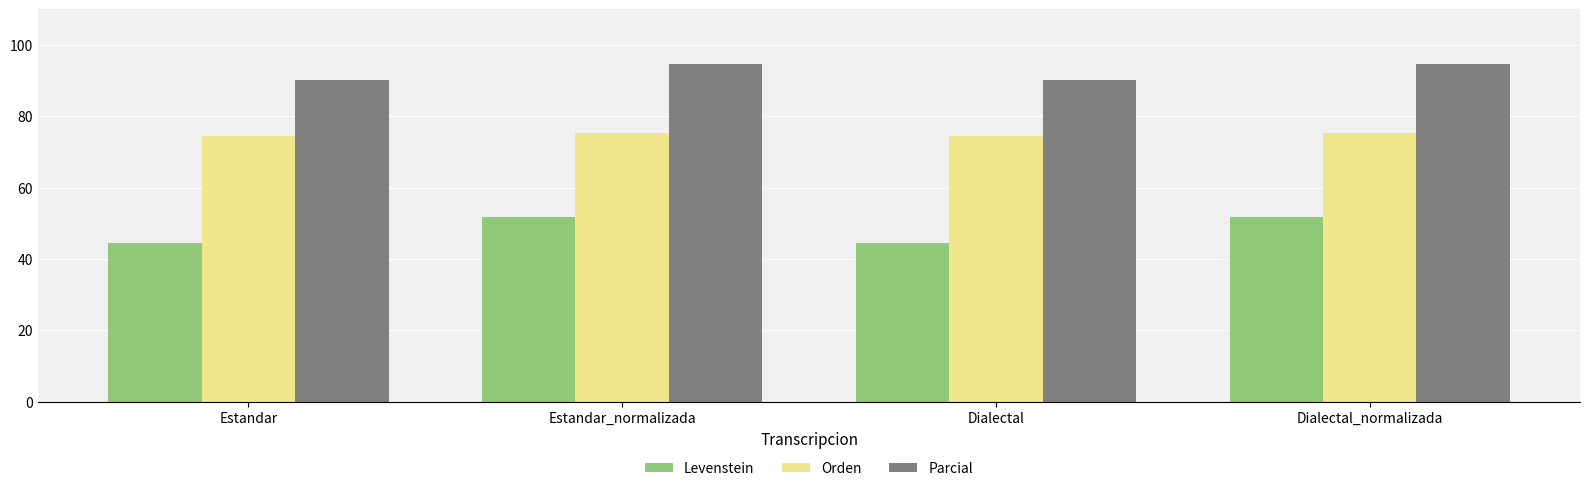

How many bars are there in each group?

3